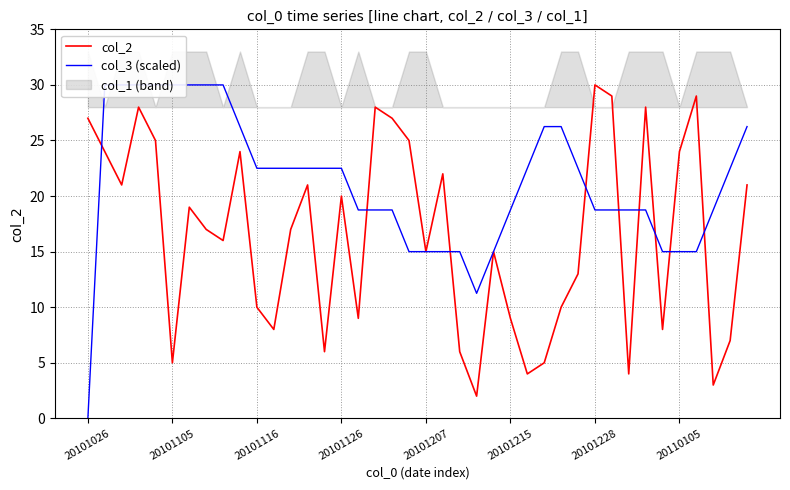

Does the chart have visible grid lines?

Yes